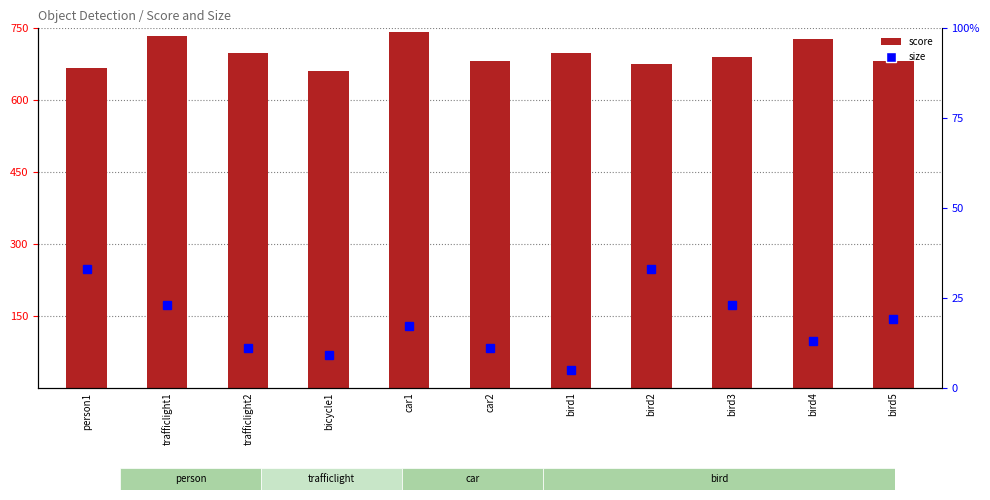

At bird5, list the series in order from smallest to largest.

size, score